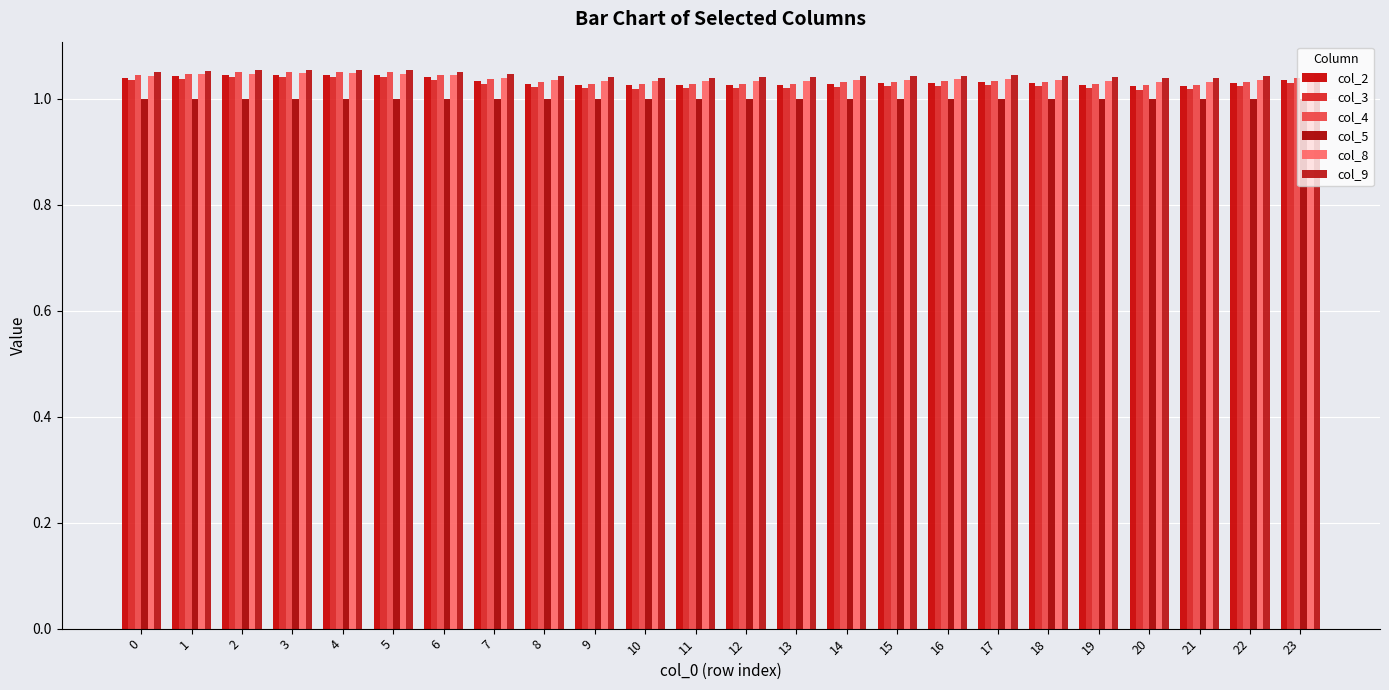

The col_3 series shows 0.3 at 10. True or false?

False